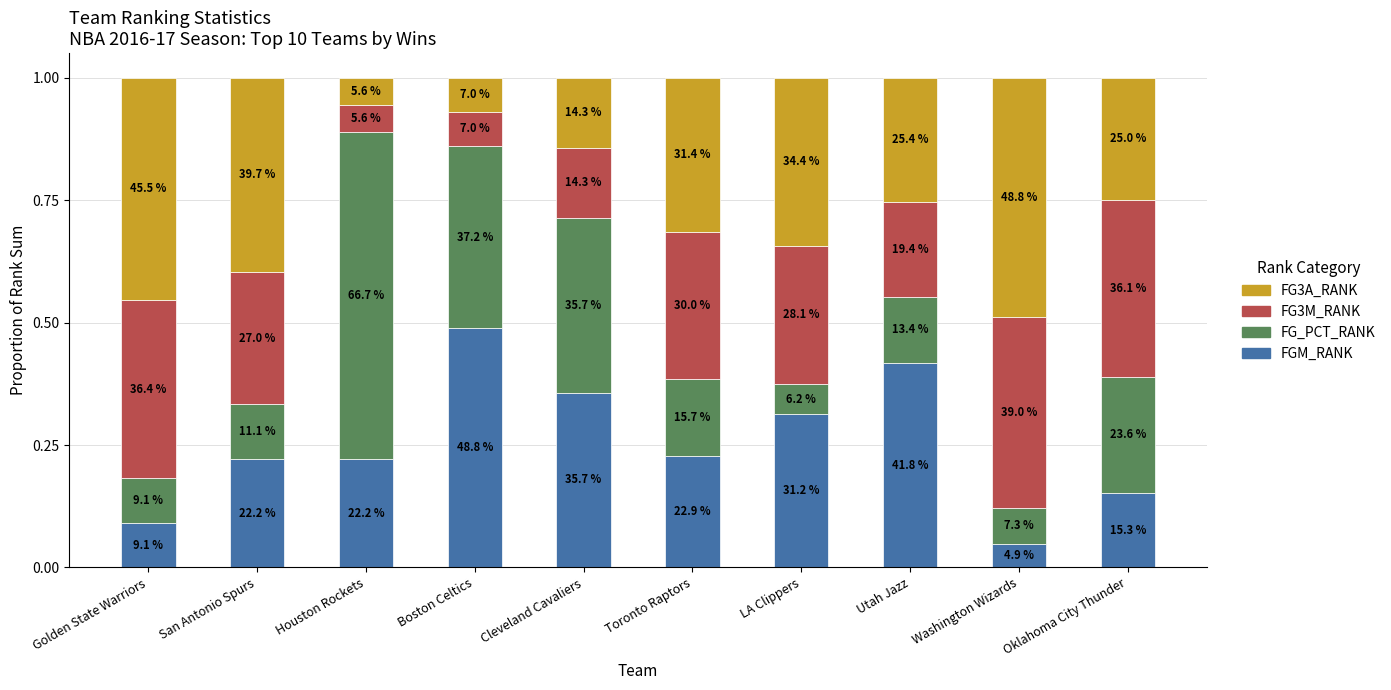

What are all the series names shown in the legend?

FG3A_RANK, FG3M_RANK, FG_PCT_RANK, FGM_RANK